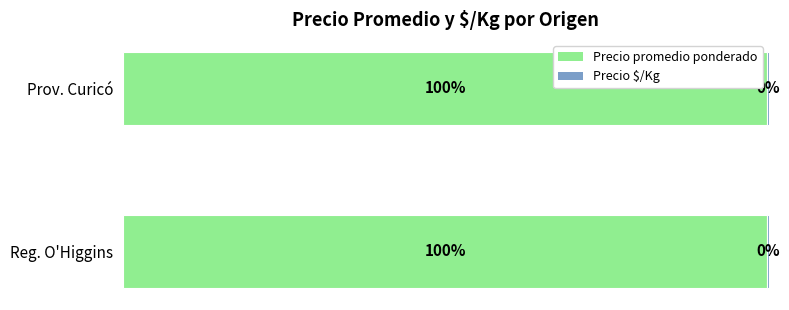

Count the number of categories in the chart.

2